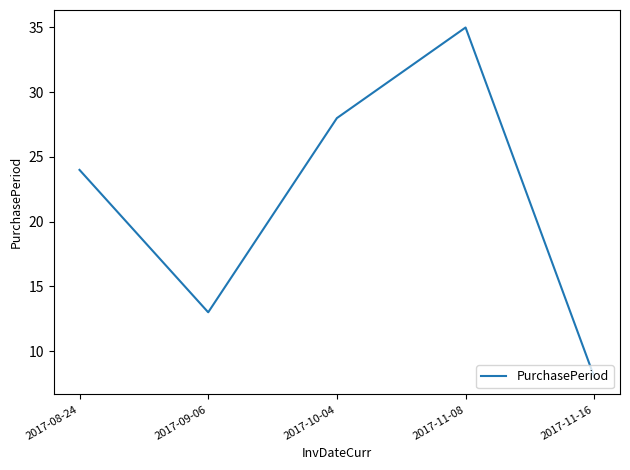

What position from the right is 2017-11-16?

1